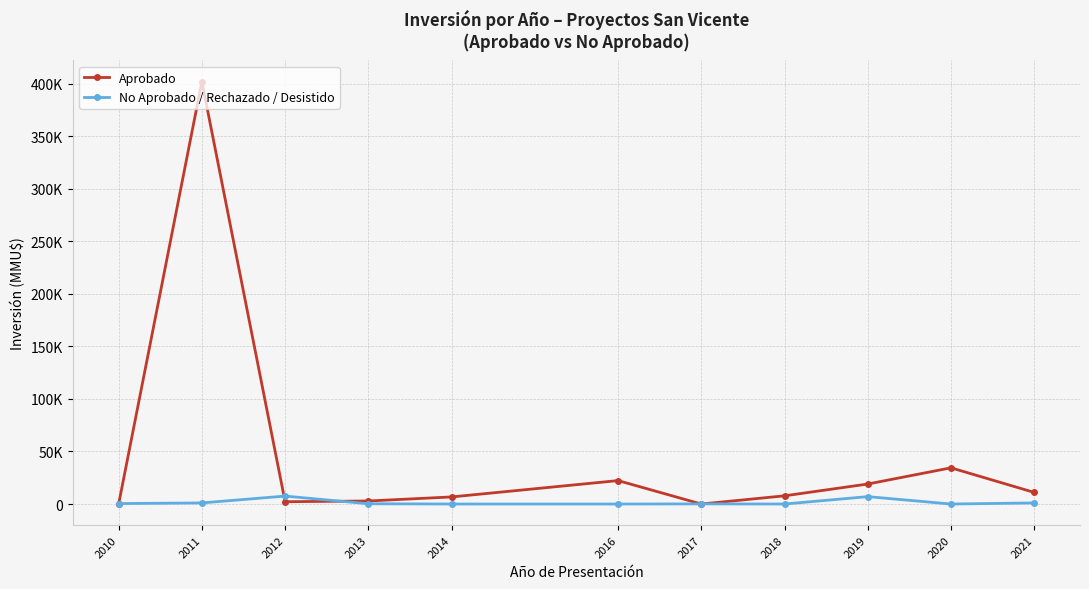

Which series has the largest total across all categories?

Aprobado